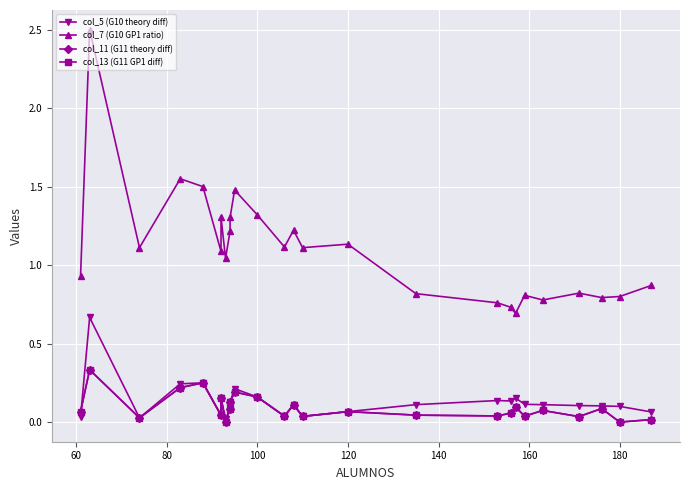

True or false: col_7 (G10 GP1 ratio) and col_11 (G11 theory diff) cross at least once.

False